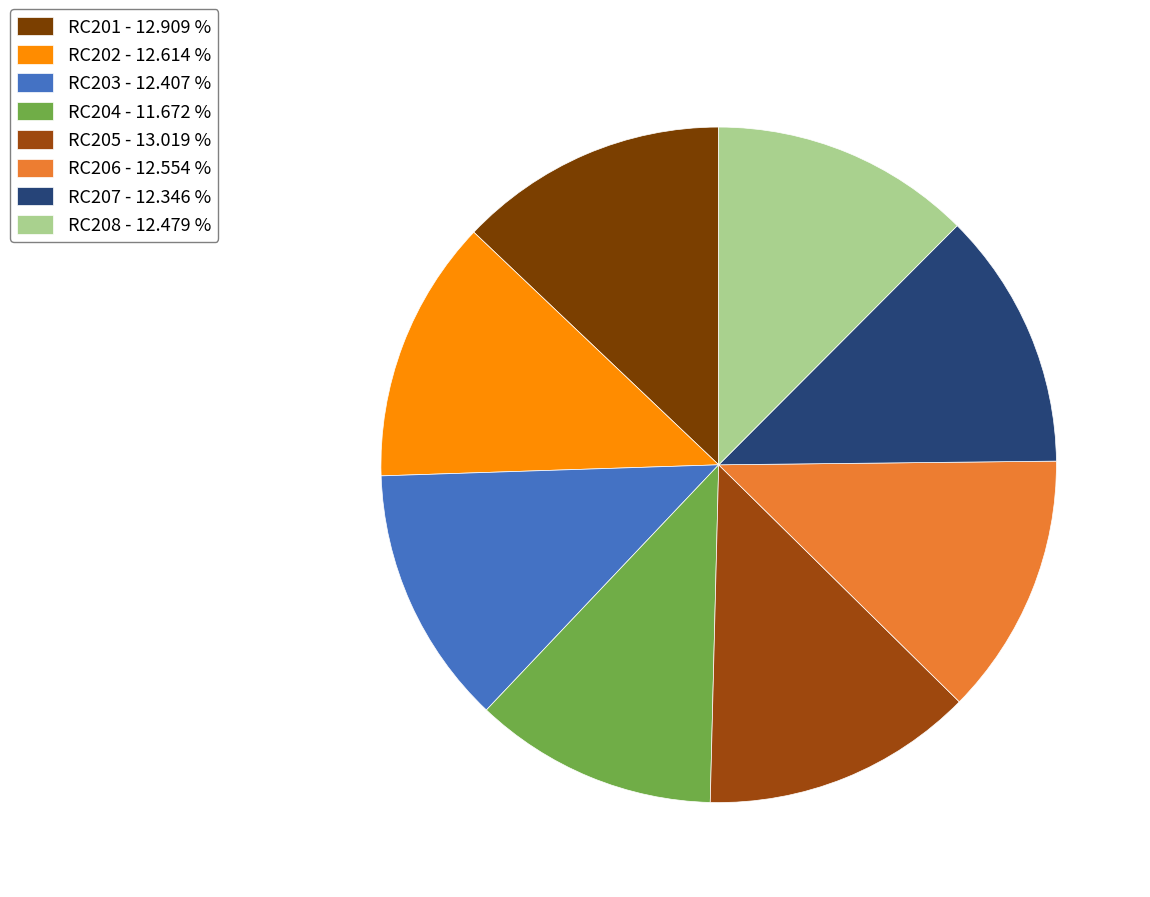

Which has a higher value, RC207 or RC205?

RC205